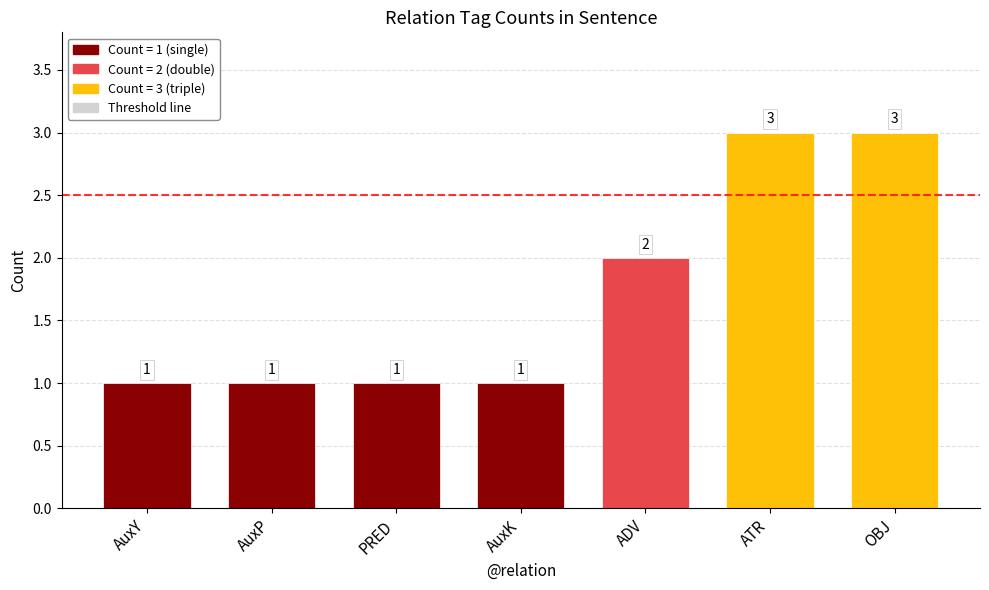

What is the change in value from AuxK to ADV?

+1